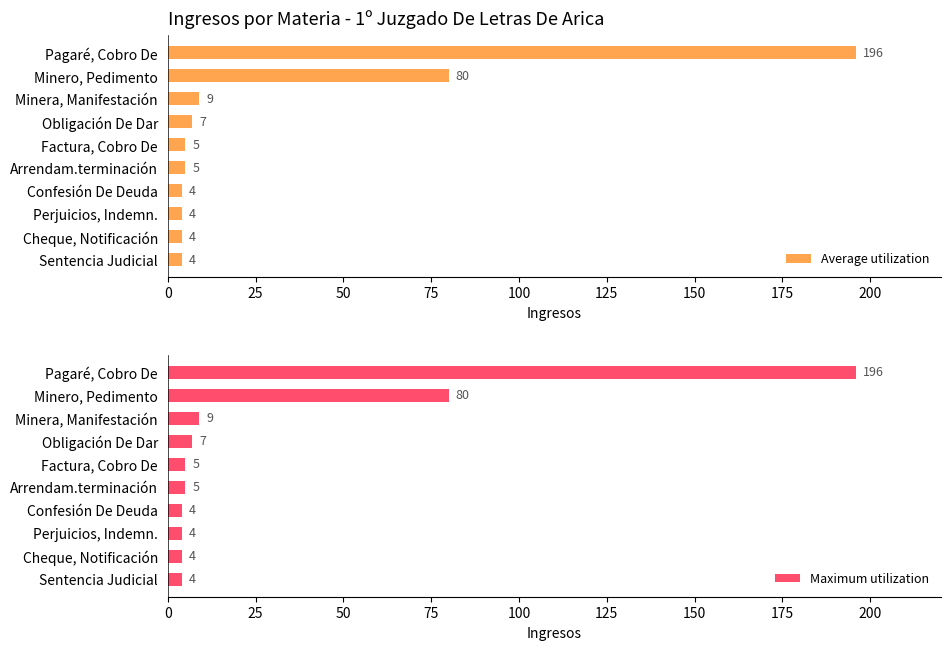

What is the average value of the Maximum utilization series?

32